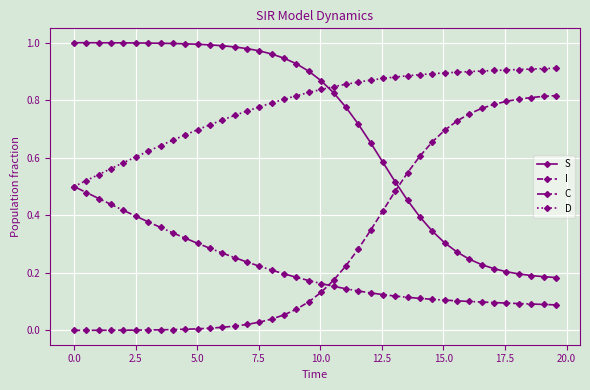

True or false: I and D cross at least once.

False